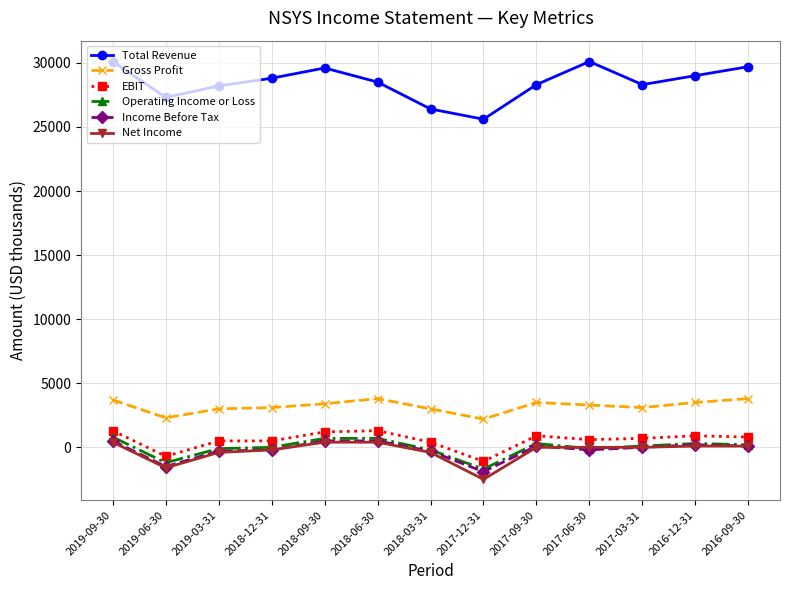

True or false: Total Revenue and Income Before Tax cross at least once.

False